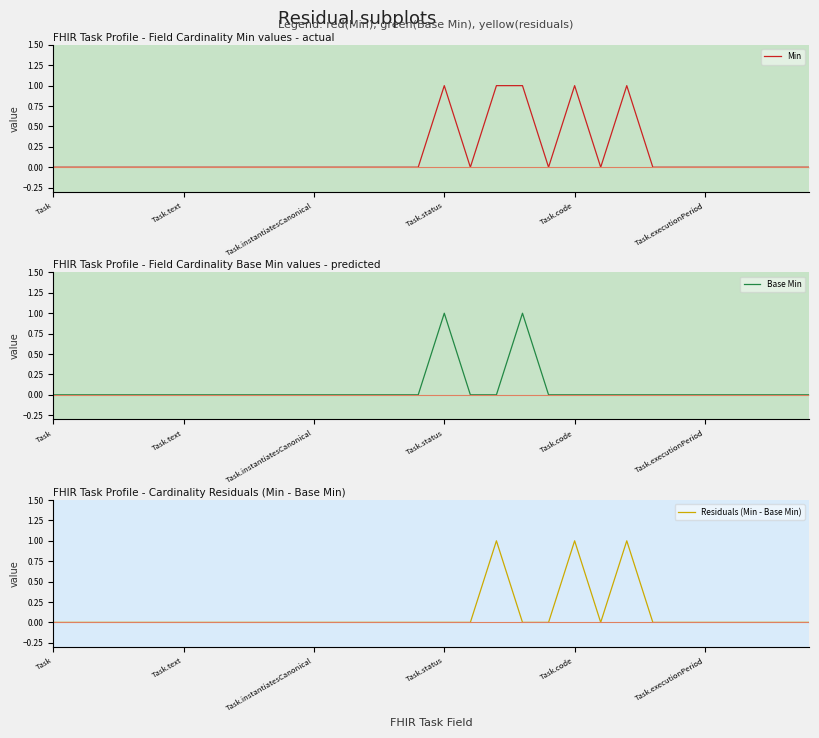

What is the difference between the Base Min values at 15 and 9?

1